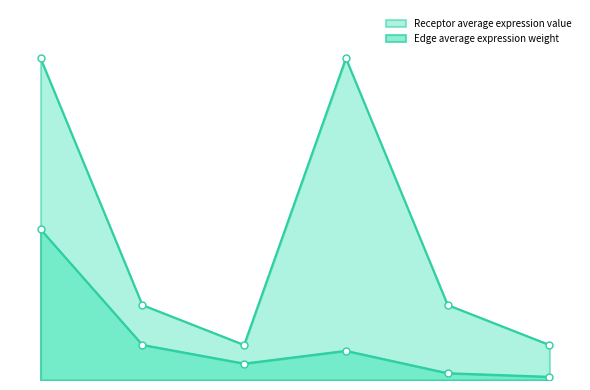

At which category is the sum across all series the highest?

FAPs->ECs